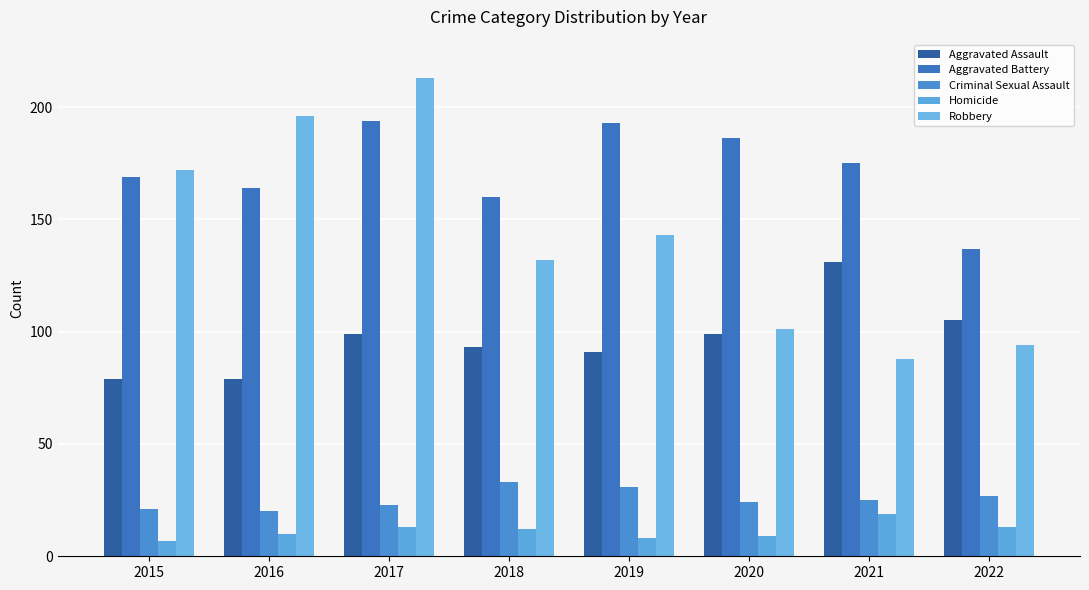

Are the bars horizontal?

No